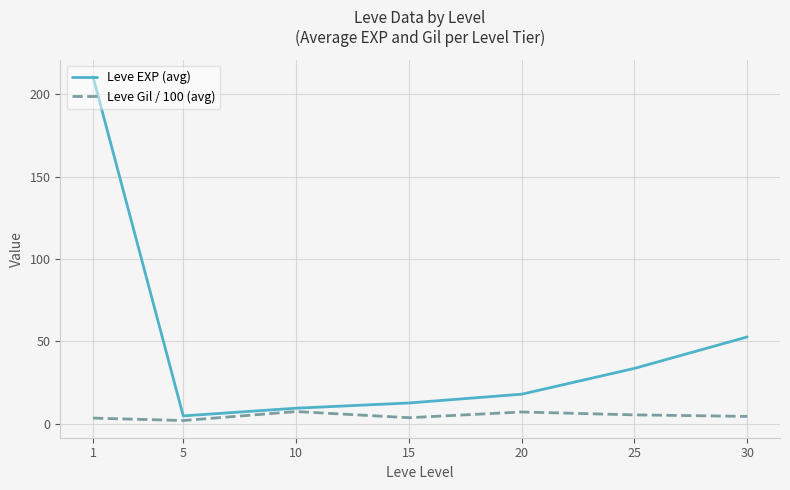

What is the sum of the Leve EXP (avg) values at 30 and 25?

86.4